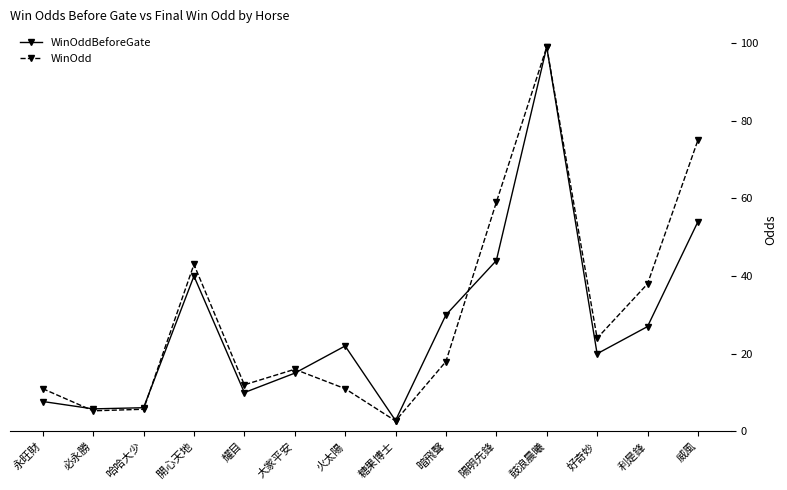

True or false: WinOddBeforeGate and WinOdd cross at least once.

True